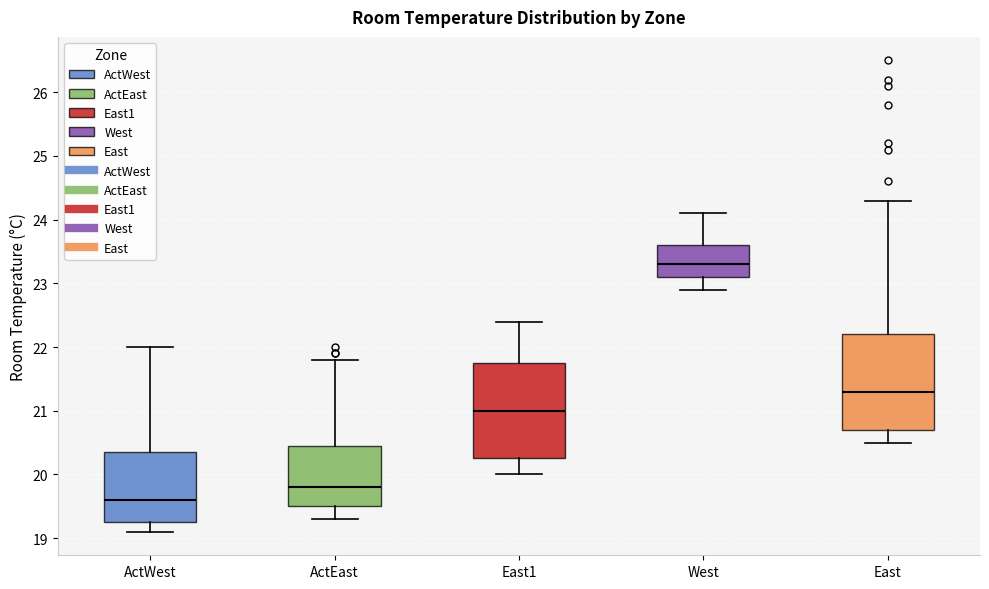

Which box's median line is the highest?

West